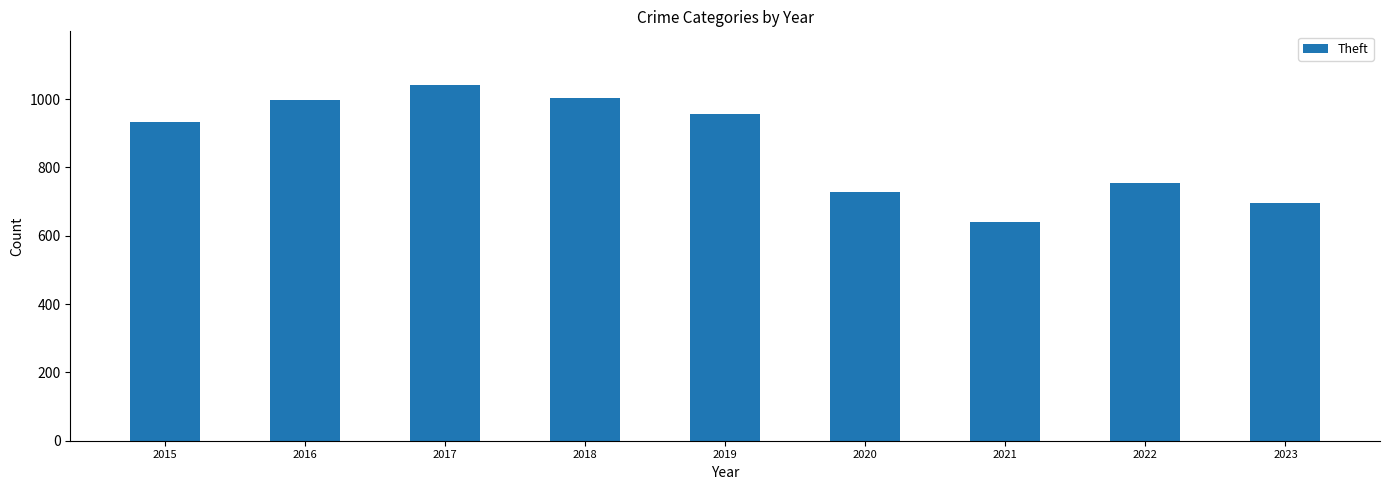

Reading left to right, extract all data points from this chart.

2015=932	2016=997	2017=1042	2018=1004	2019=957	2020=729	2021=640	2022=754	2023=696